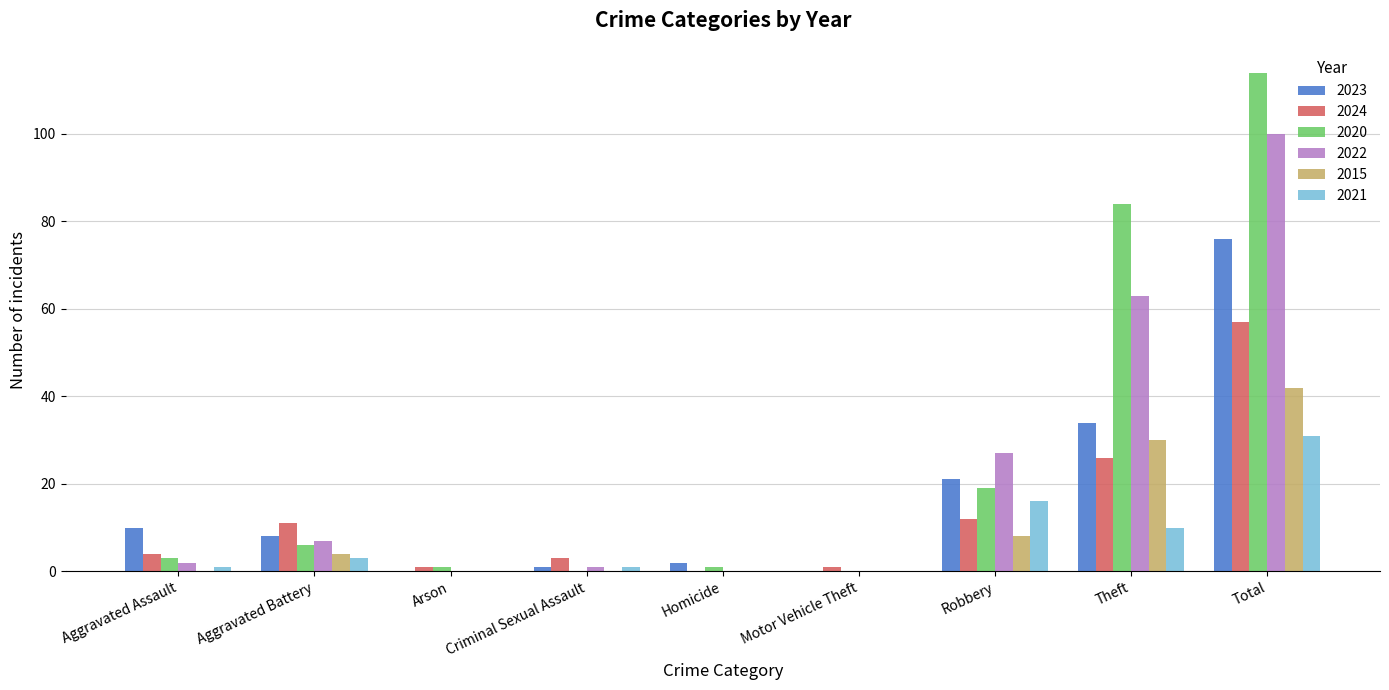

Count the number of categories in the chart.

9